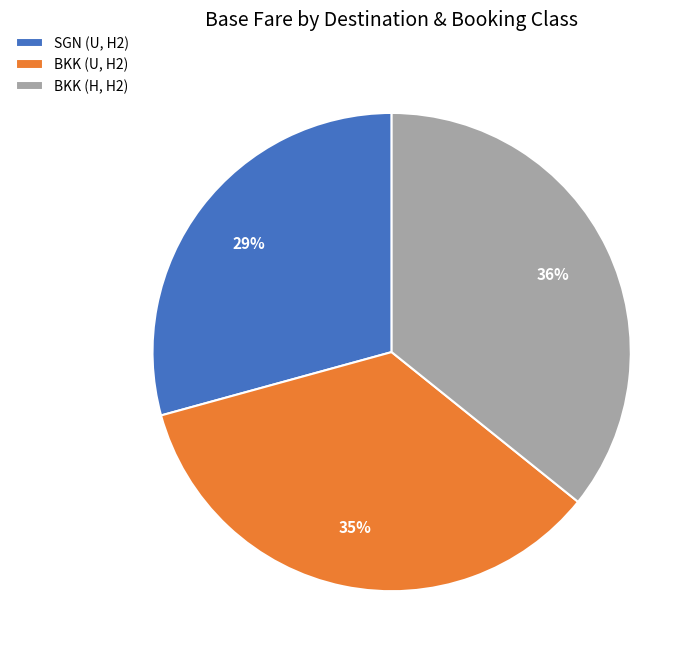

Rank the categories by value from highest to lowest.

BKK (H, H2), BKK (U, H2), SGN (U, H2)